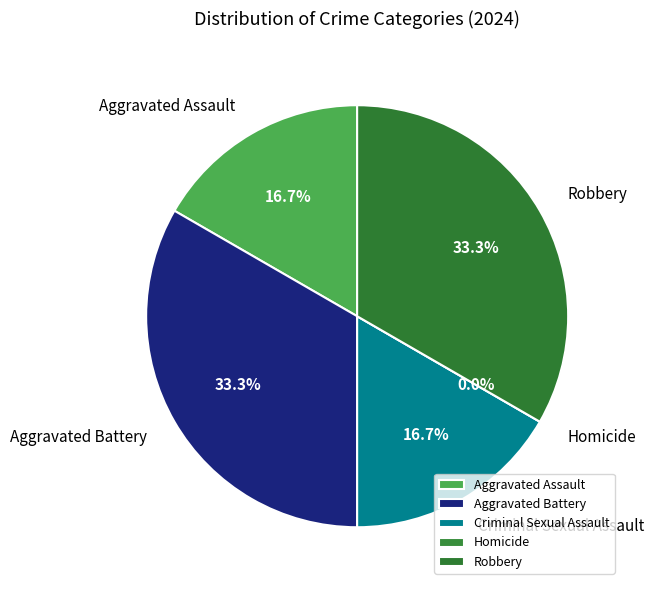

True or false: Aggravated Battery accounts for 48% of the total.

False